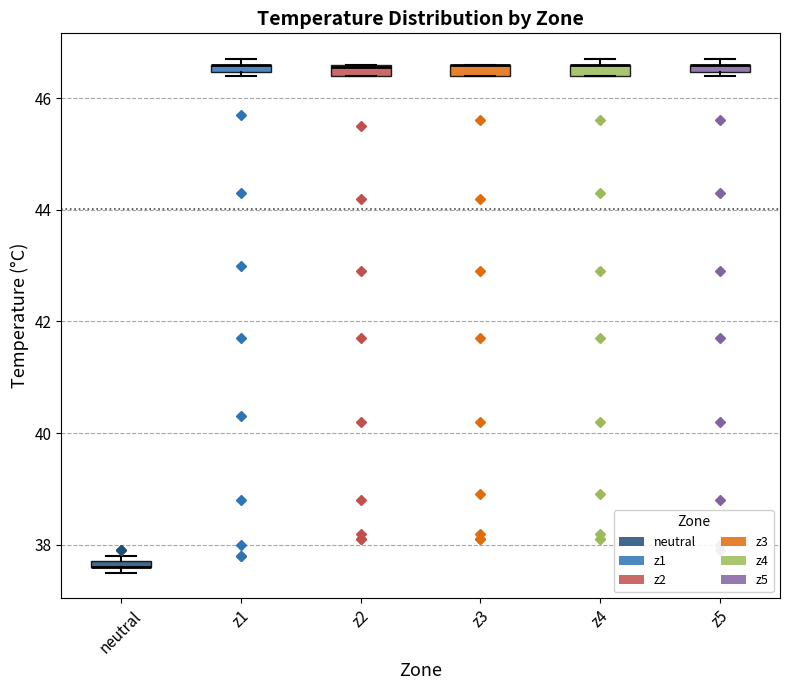

Where is the lower edge of the box for z3 on the y-axis? The values are not printed on the chart, so give them approximately, as read against the axis.

46.4